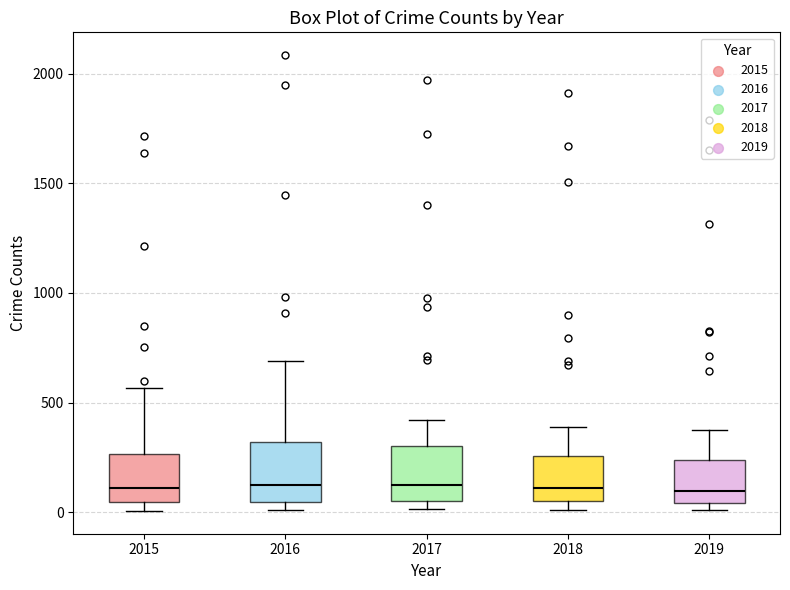

Where is the upper edge of the box at x = 2019 on the y-axis? The values are not printed on the chart, so give them approximately, as read against the axis.

250